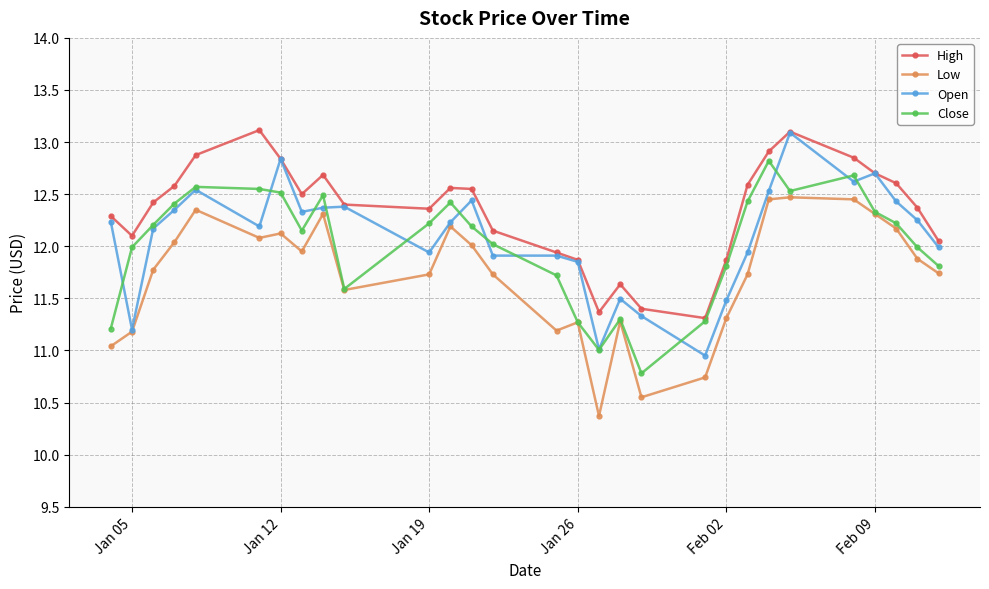

How many data points does each series have?

29